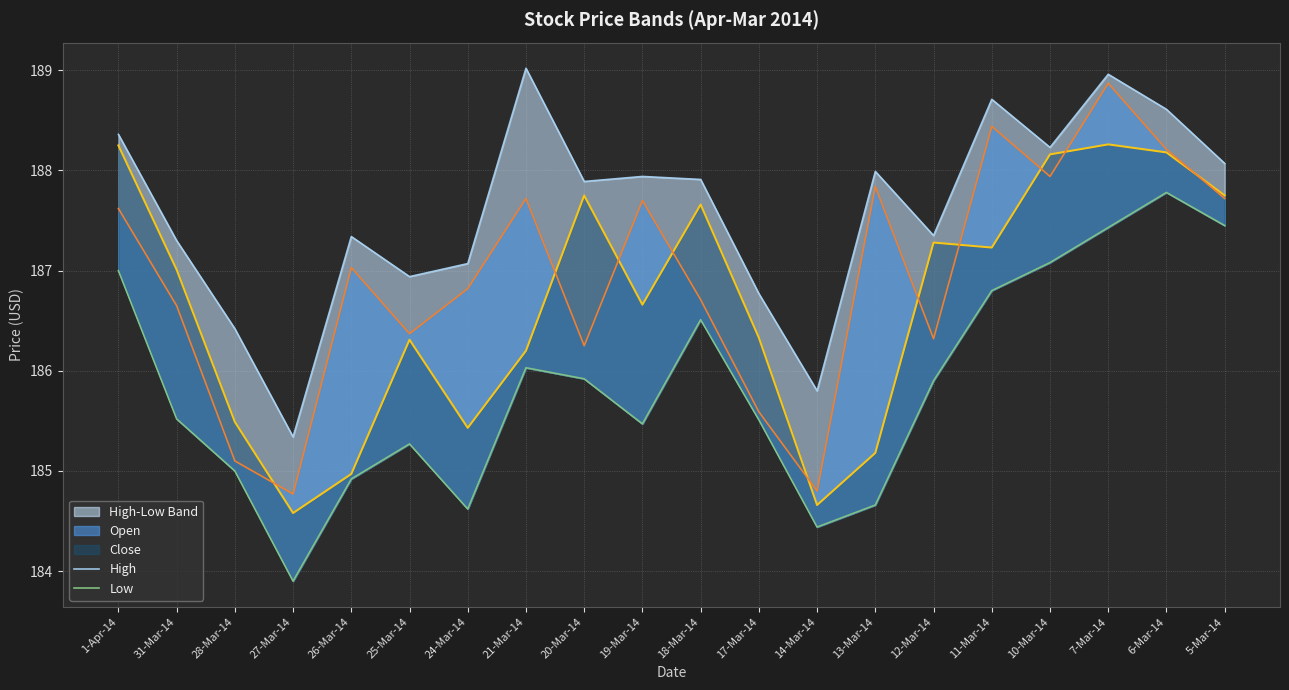

True or false: Low and High intersect in this chart.

False